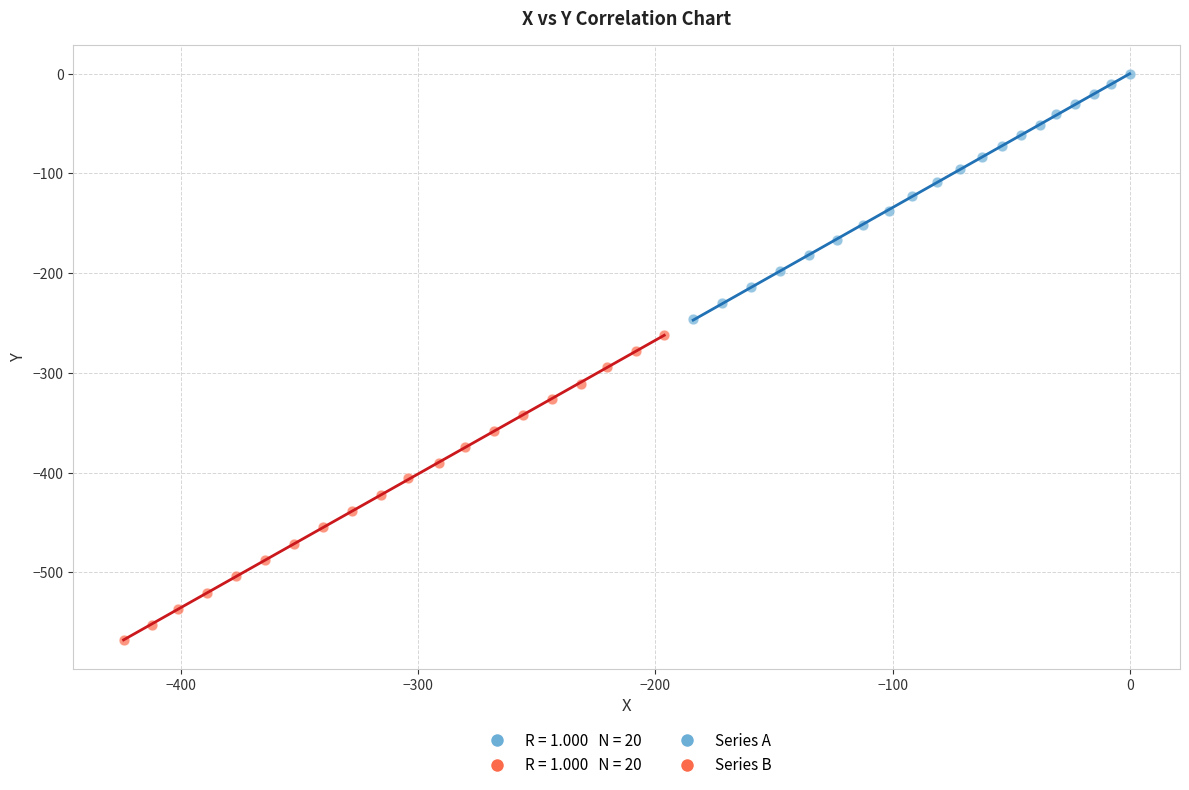

Which series contains the lowest Y value?

Series B